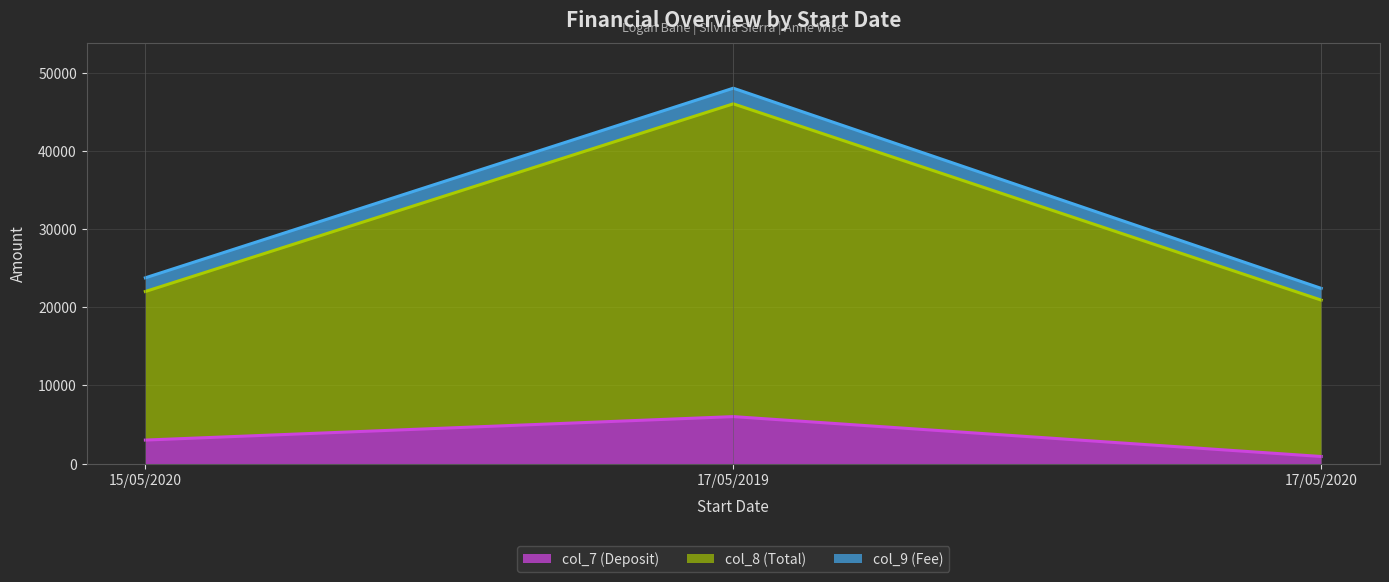

What is the total value across all series at 17/05/2020?

22400